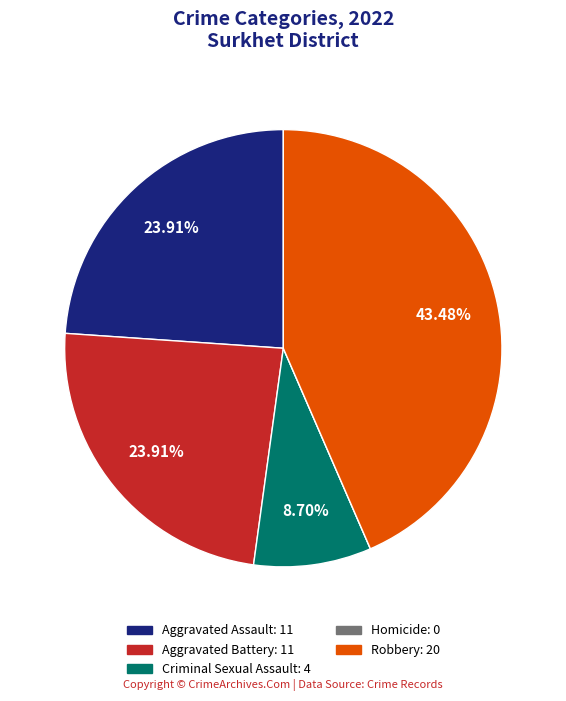

To the nearest percent, what is the difference between the largest and smallest slice percentages?

43%